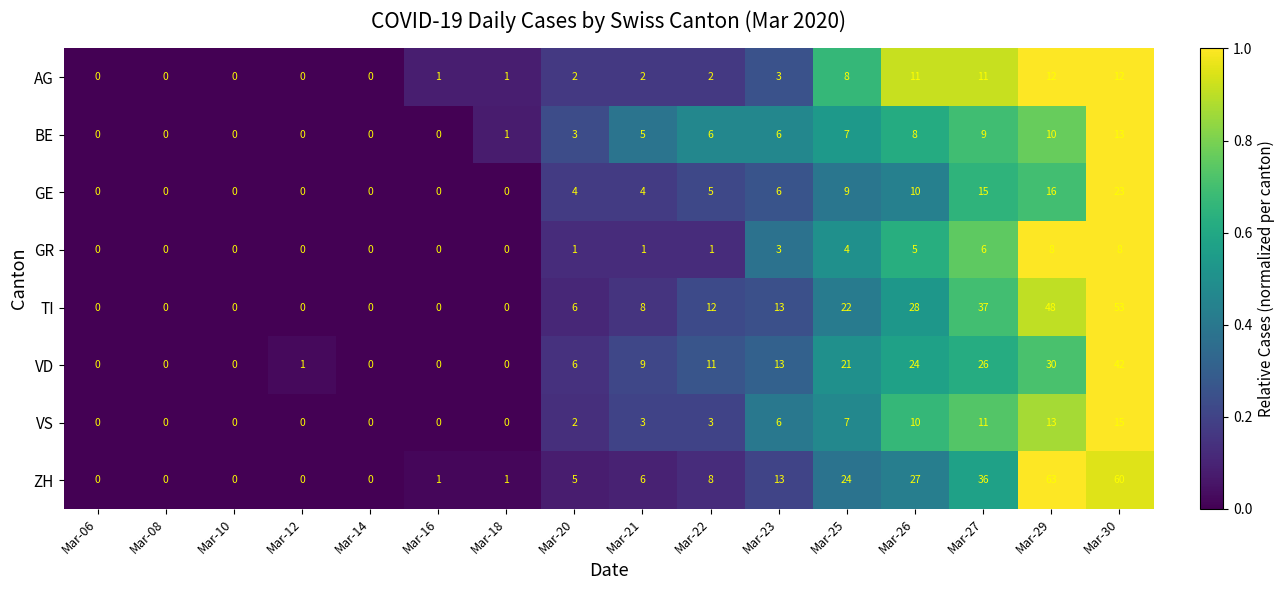

List the series in order of their peak value, highest first.

ZH, TI, VD, GE, VS, BE, AG, GR